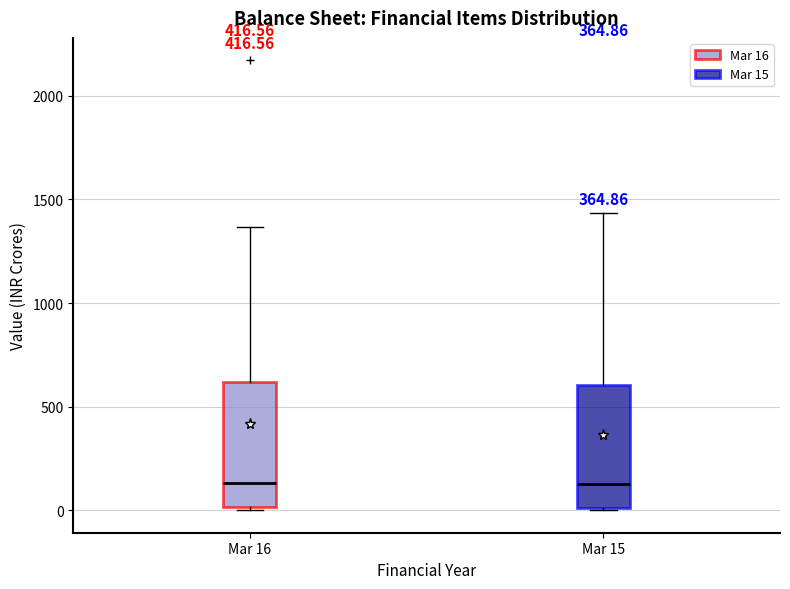

Reading left to right, read every box against the y-axis: the position of its median line, the range the box covers, and the ends of its whiskers. The values are not printed on the chart, so give them approximately, as read against the axis.

Mar 16: median 150, box 0 to 600, whiskers 0 (just below the box's lower edge) to 1350
Mar 15: median 150, box 0 to 600, whiskers 0 to 1450